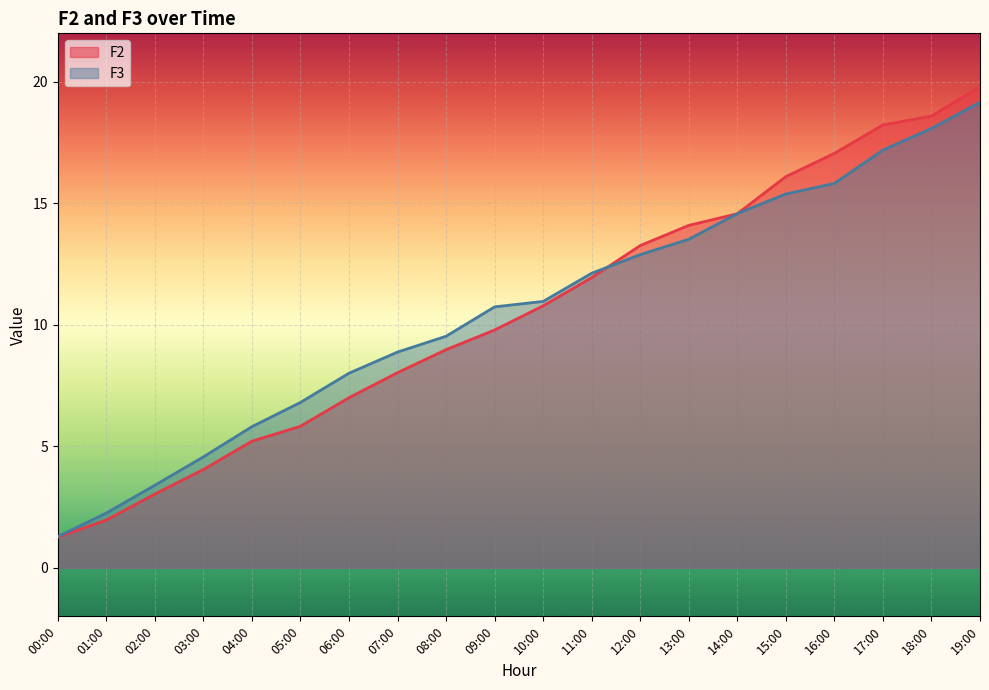

Between 11:00 and 14:00, which is larger?

14:00